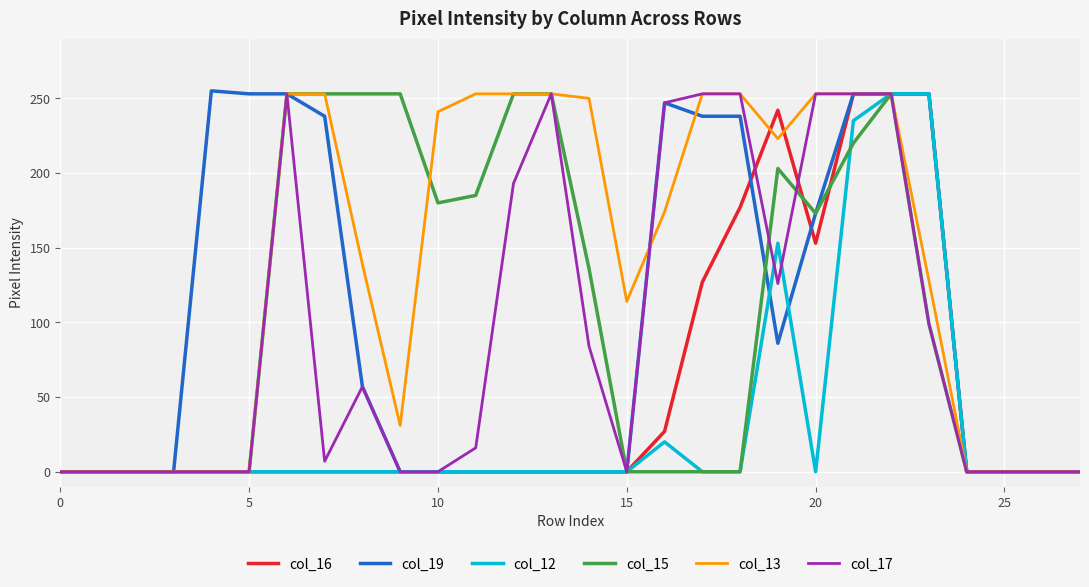

What are all the series names shown in the legend?

col_16, col_19, col_12, col_15, col_13, col_17